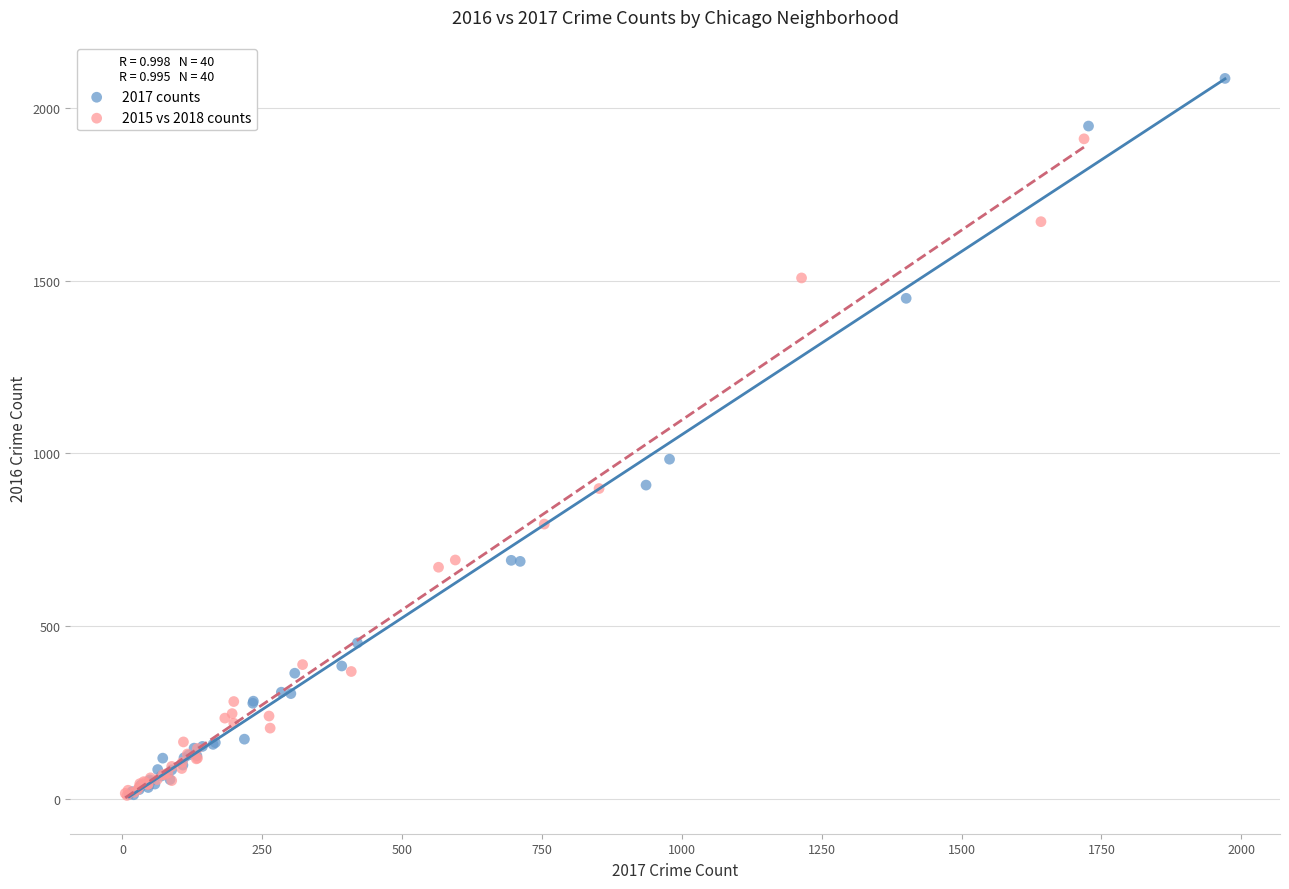

Which series reaches the maximum Y coordinate?

2017 counts